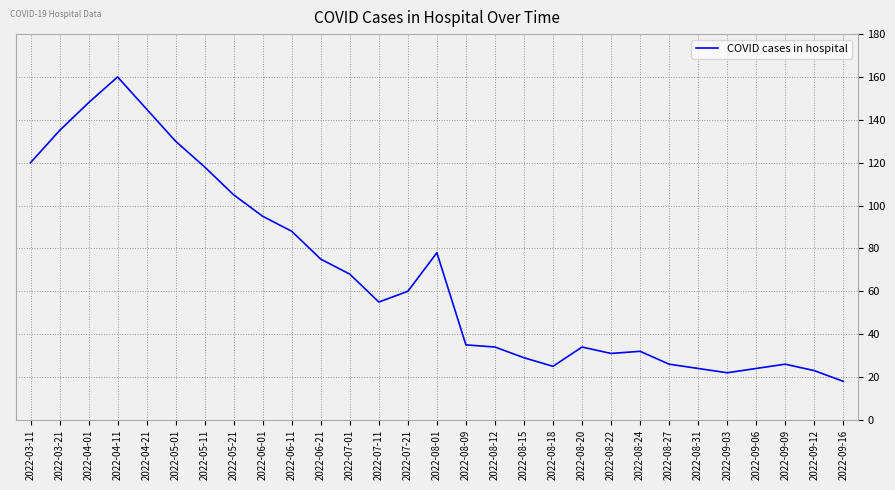

Read the value at 2022-08-01, to the nearest 50.

100